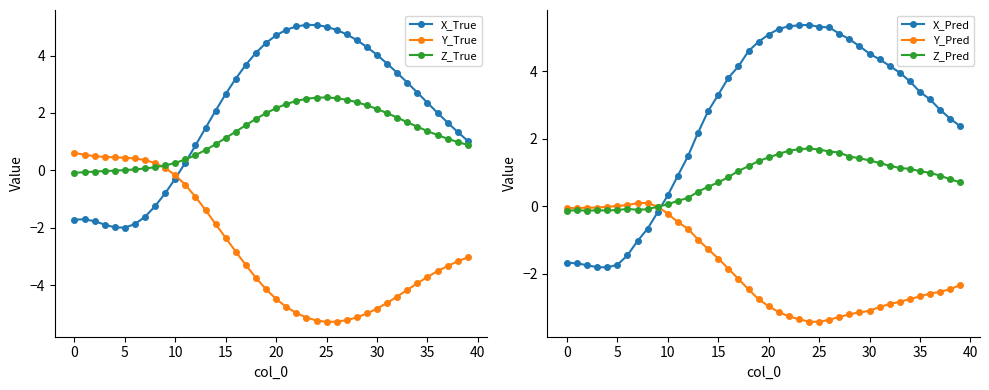

How many times do X_Pred and Z_Pred cross each other?

1